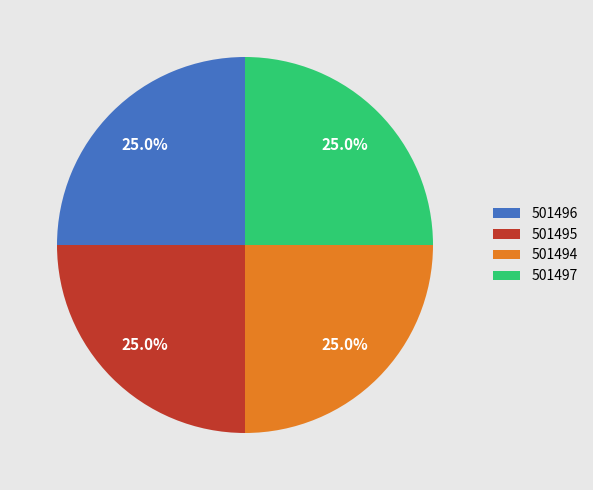

Does 501494 account for over 50% of the chart?

No